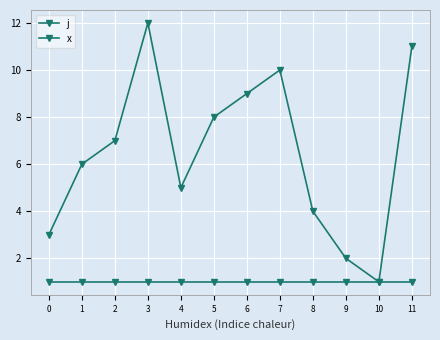

Reading left to right, what are all the values shown in this chart?

j: 0=3	1=6	2=7	3=12	4=5	5=8	6=9	7=10	8=4	9=2	10=1	11=11
x: 0=1	1=1	2=1	3=1	4=1	5=1	6=1	7=1	8=1	9=1	10=1	11=1